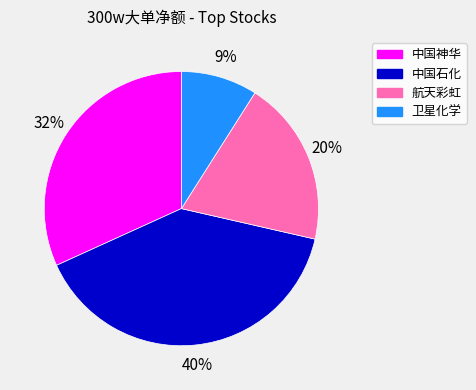

What percentage is the 中国石化 slice, to the nearest percent?

40%